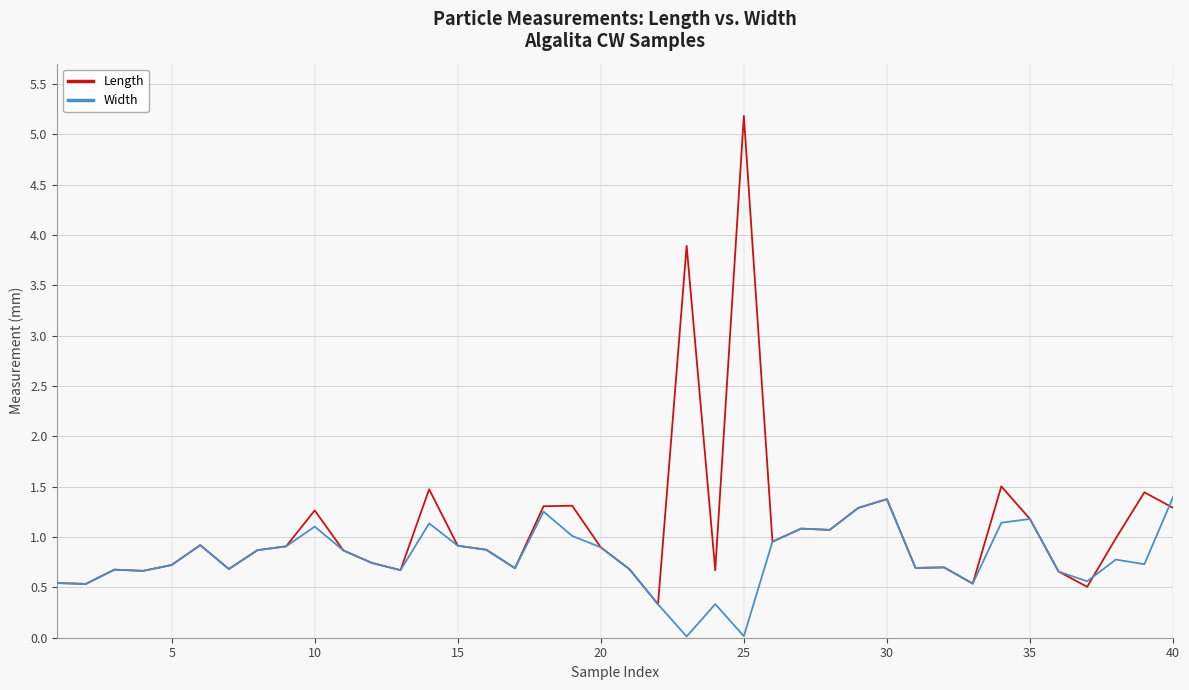

Which series has the largest total across all categories?

Length